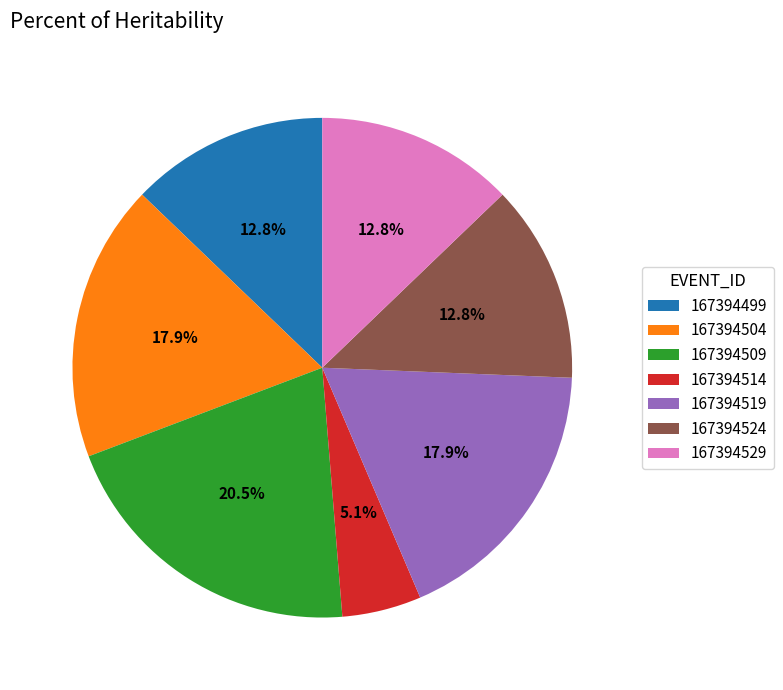

Does 167394524 represent more than half of the total?

No